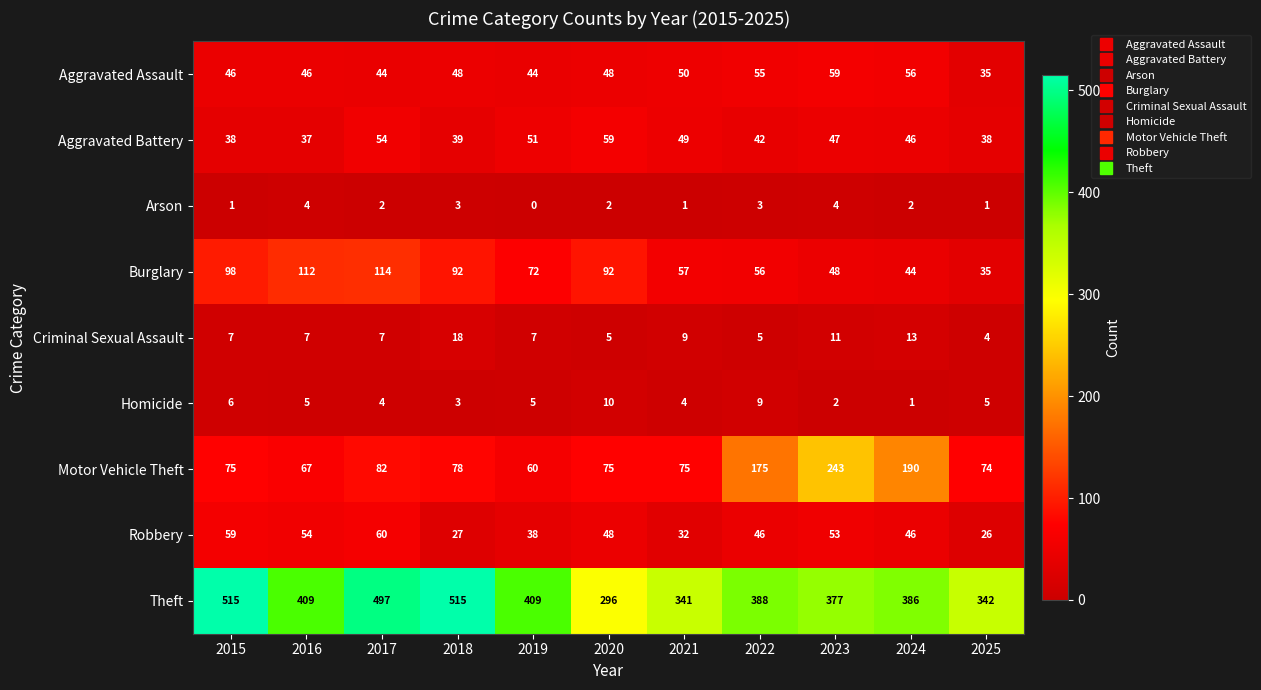

At which label is Burglary closest to 74?

2019